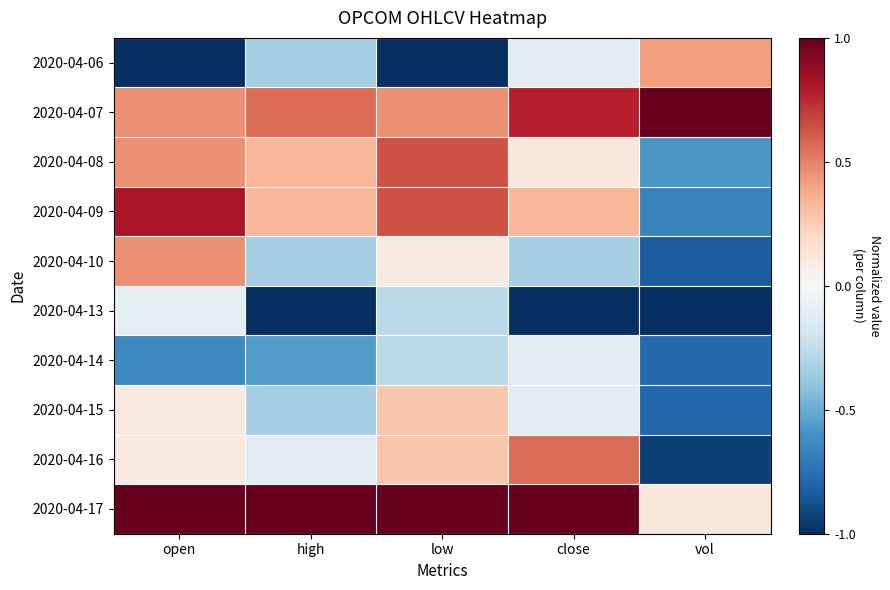

What is the spread (max minus min) of values at open?

2.0